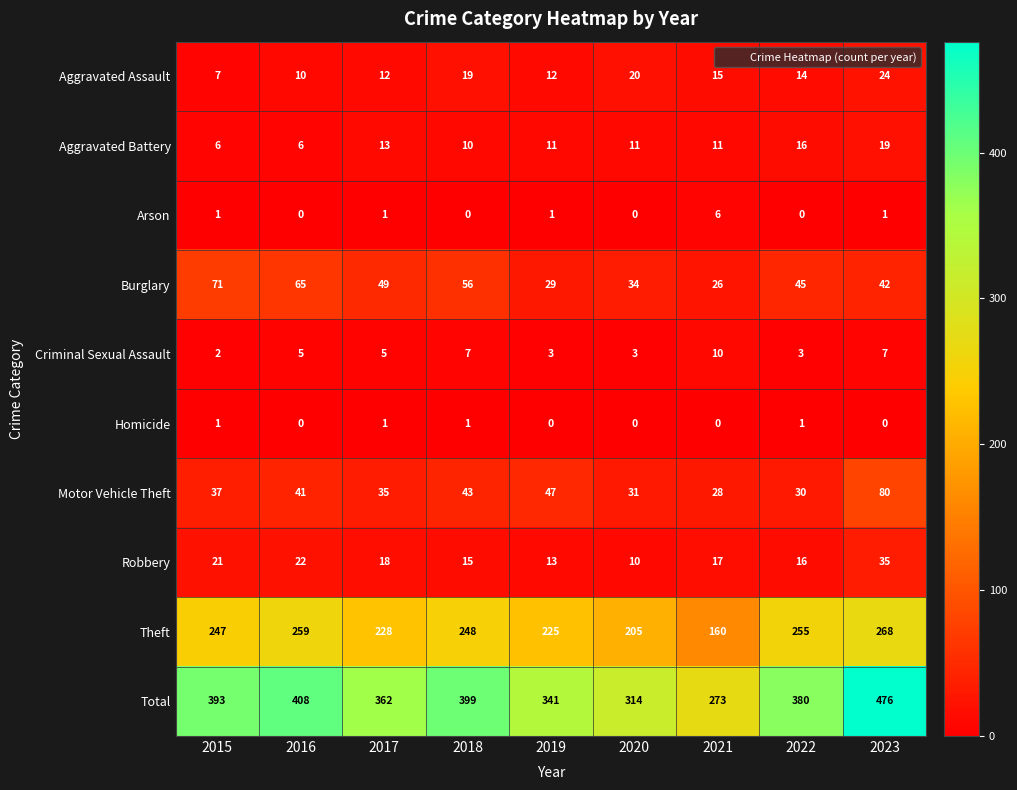

Which series has the widest spread of values?

Total